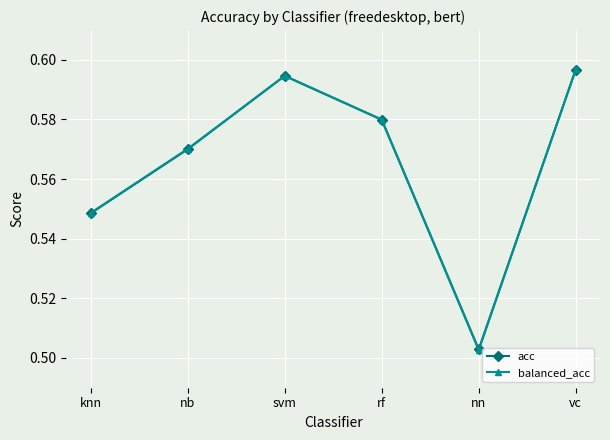

What is the label of the 4th point from the right?

svm